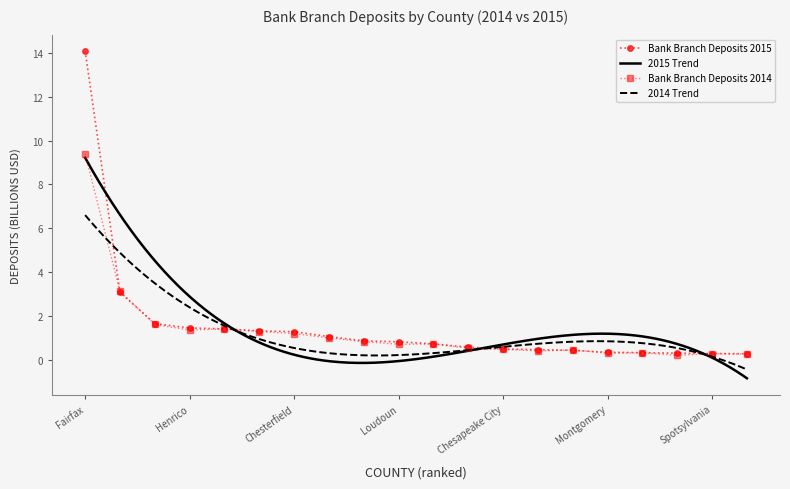

Rank the series by their maximum value, from highest to lowest.

Bank Branch Deposits 2015, Bank Branch Deposits 2014